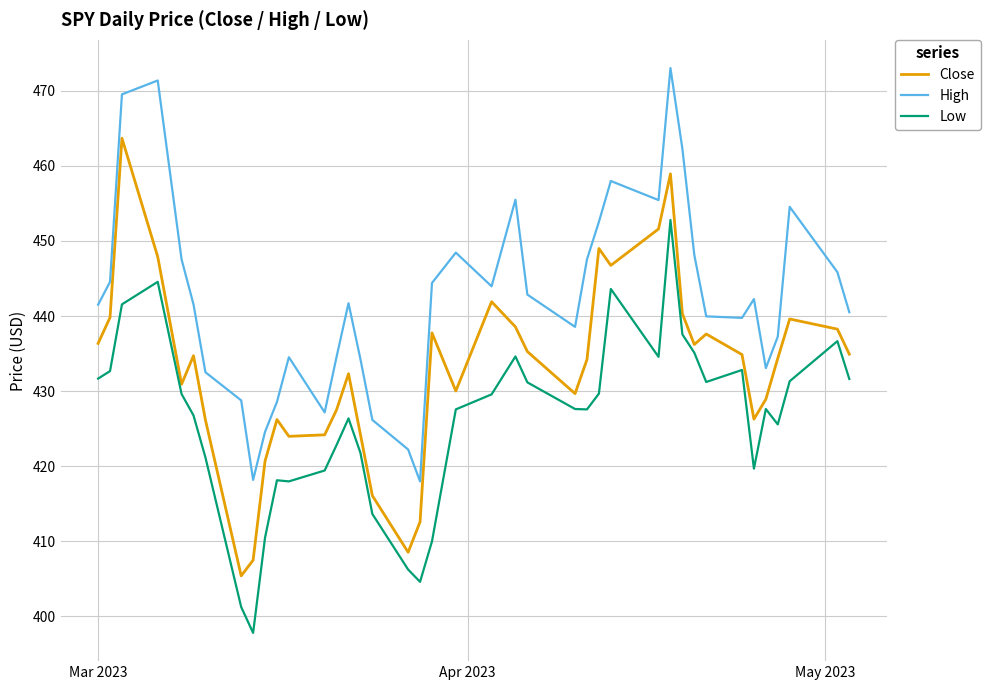

List the series in order of their peak value, lowest first.

Low, Close, High